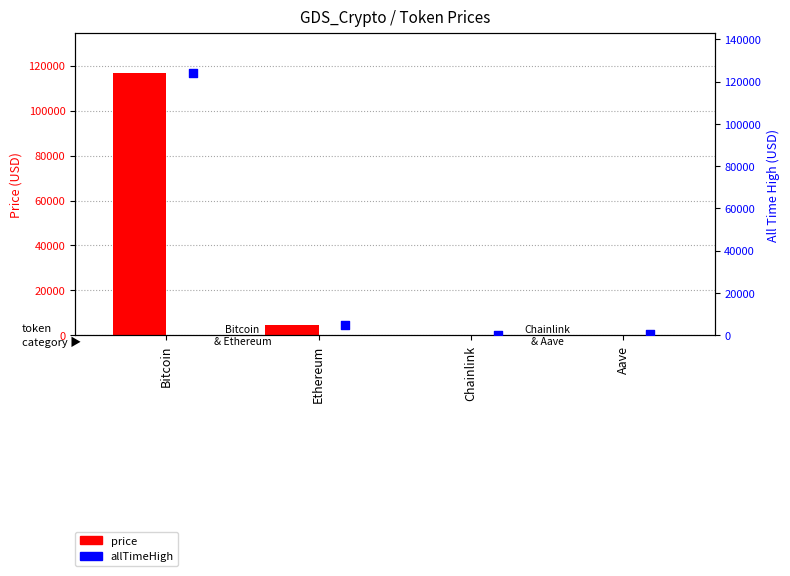

What are all the series names shown in the legend?

price, allTimeHigh